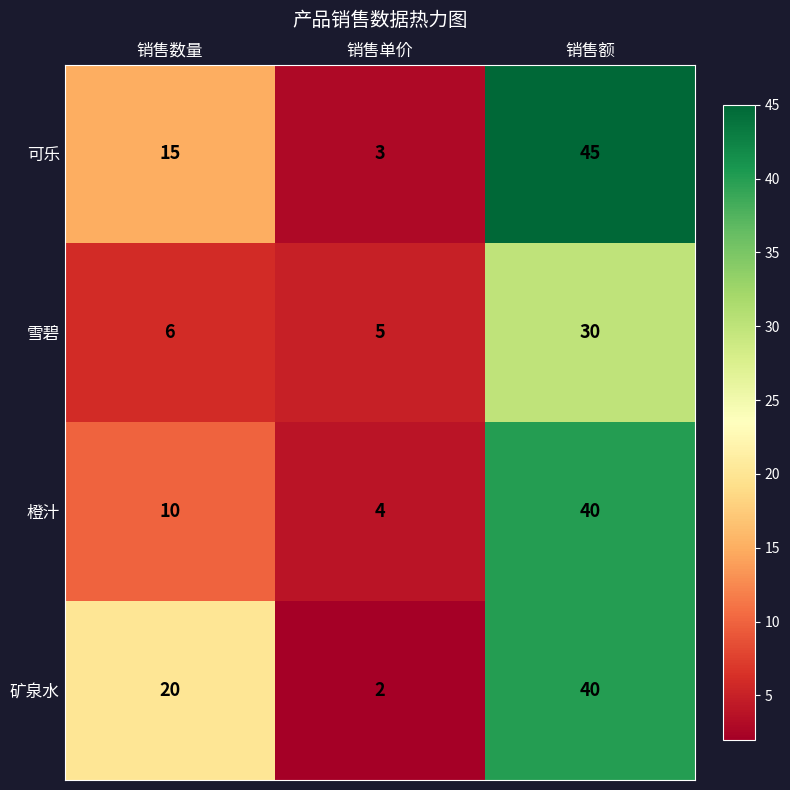

Reading left to right, extract all data points from this chart.

可乐: 15	3	45
雪碧: 6	5	30
橙汁: 10	4	40
矿泉水: 20	2	40